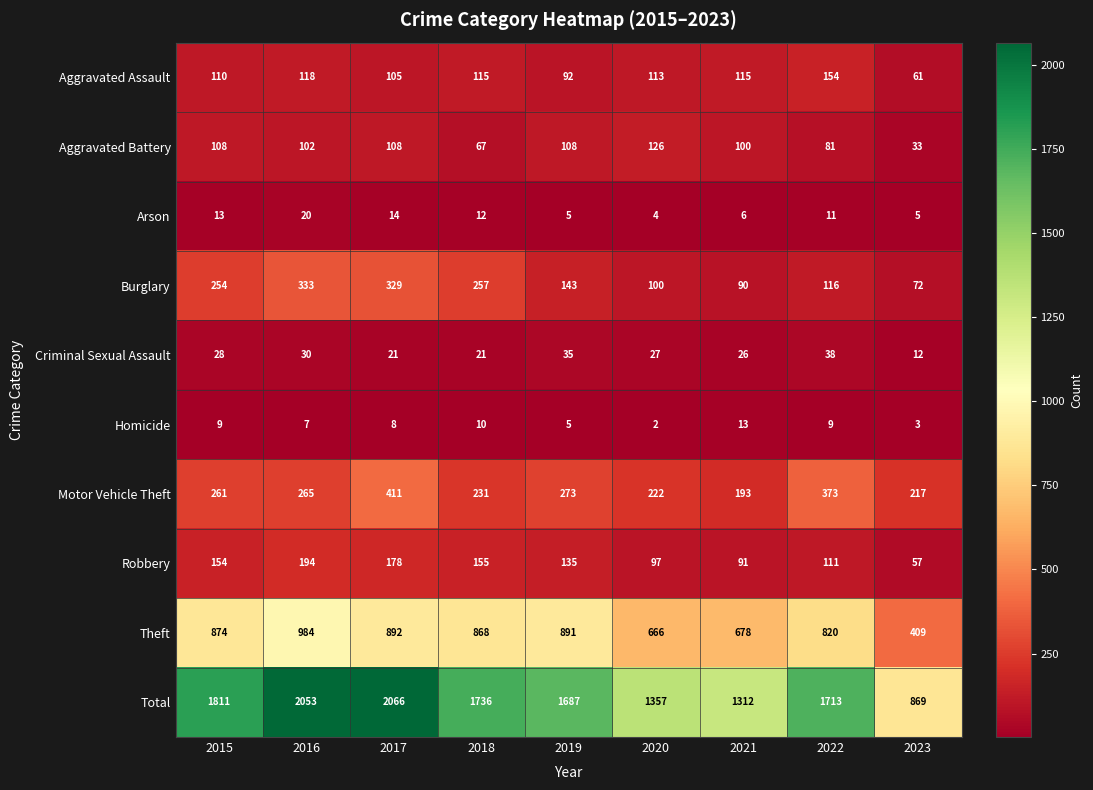

What is the spread (max minus min) of values at 2020?

1355